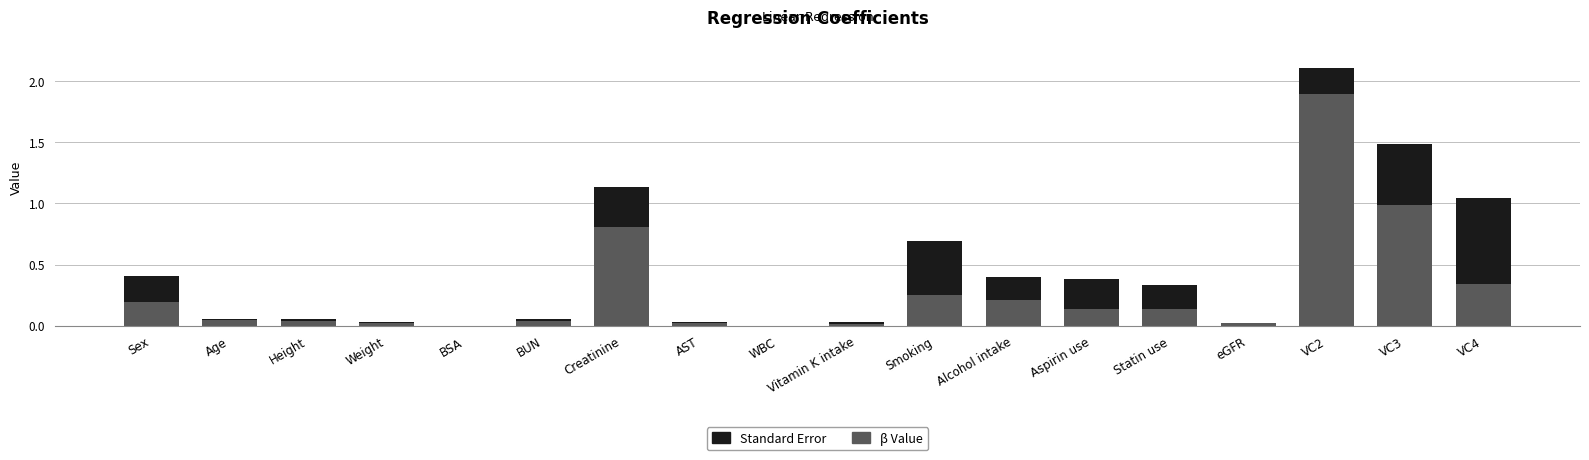

At which category is the sum across all series the highest?

VC2